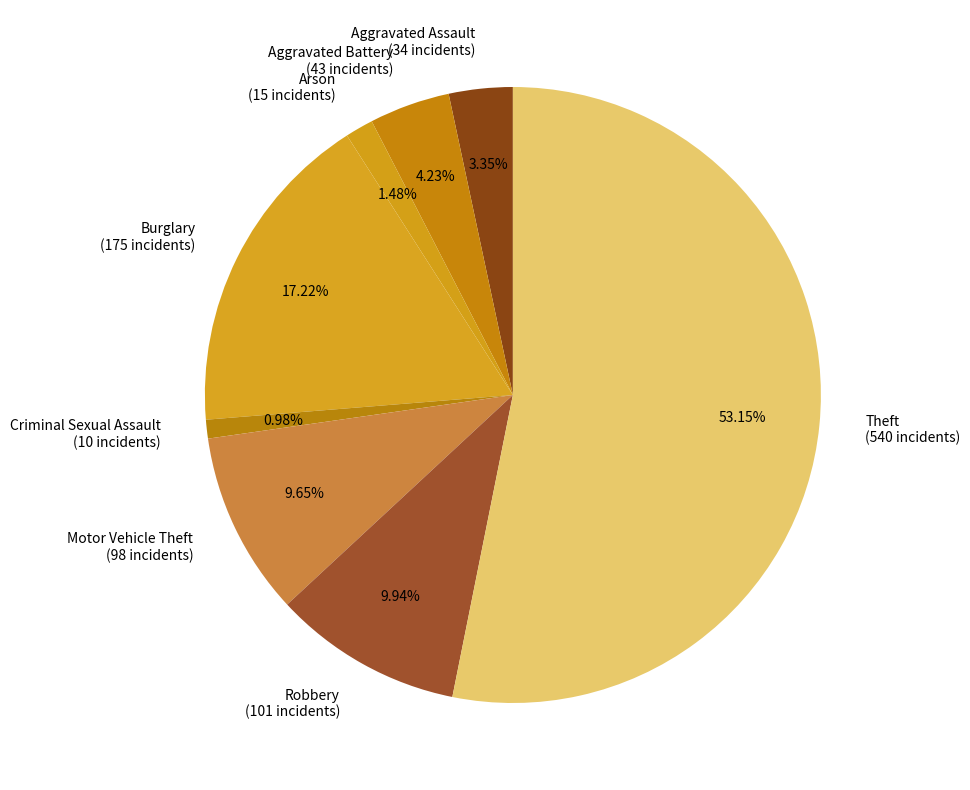

Which slice is the largest?

Theft